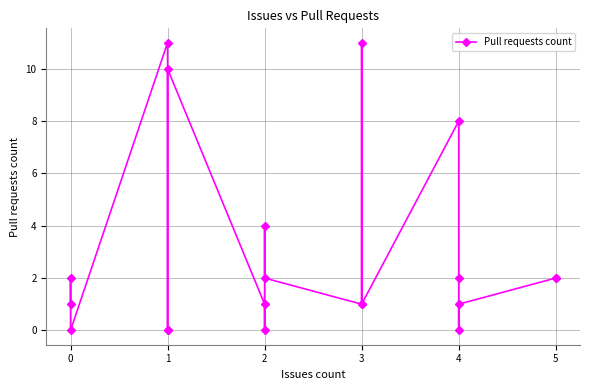

What is the difference between the second highest and minimum values?

11